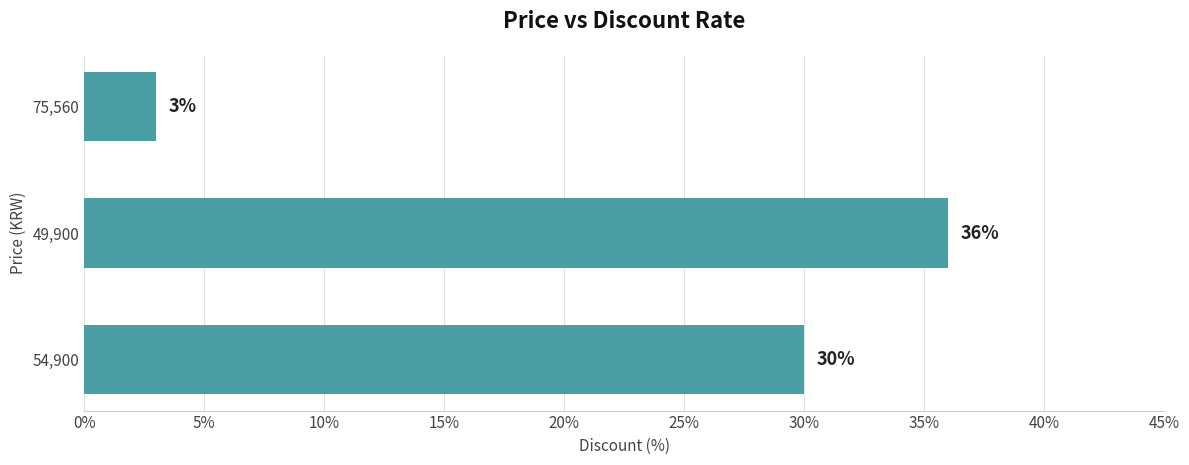

How many categories are shown in the chart?

3